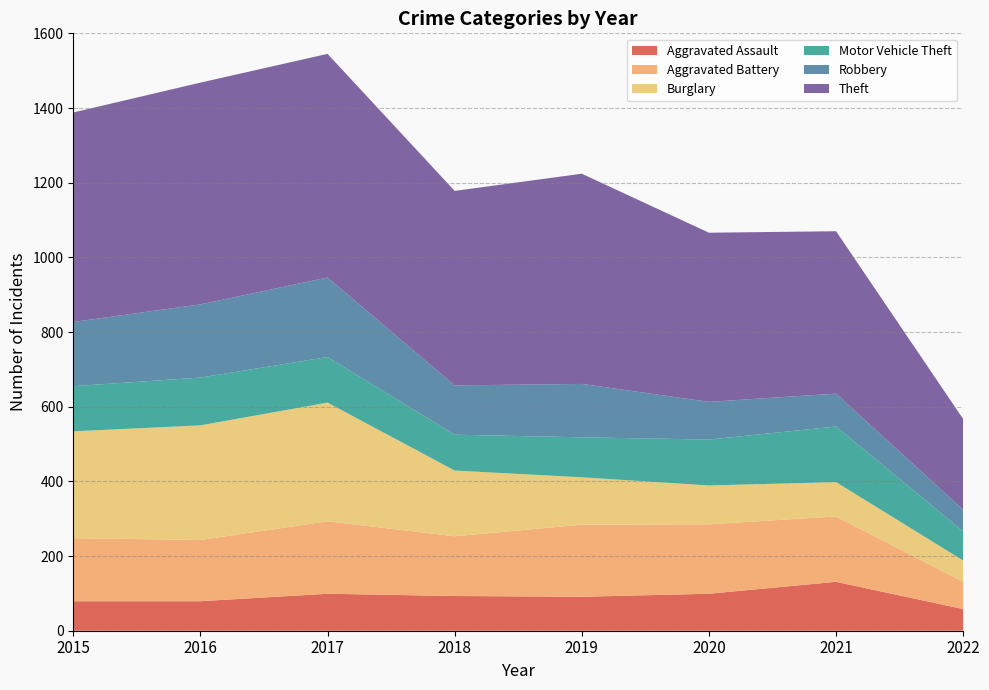

Reading right to left, transcribe all the data shown in this chart.

Aggravated Assault: 58	131	99	91	93	99	79	79
Aggravated Battery: 73	175	186	193	160	194	164	169
Burglary: 57	92	104	127	176	318	307	286
Motor Vehicle Theft: 78	149	123	107	96	122	128	121
Robbery: 58	88	101	143	132	213	196	172
Theft: 243	435	453	563	521	599	594	561